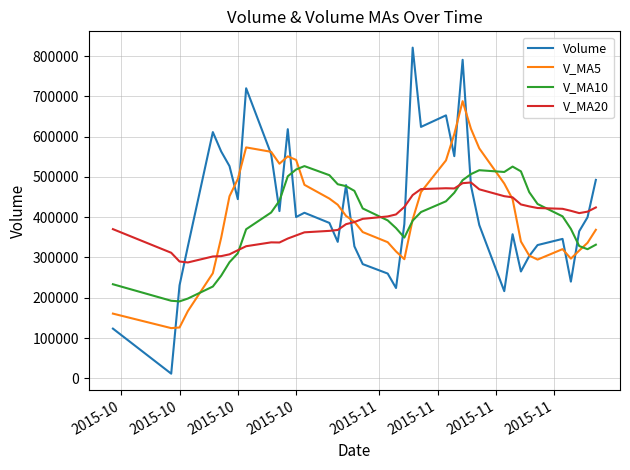

What is the minimum value for V_MA20?

287571.6